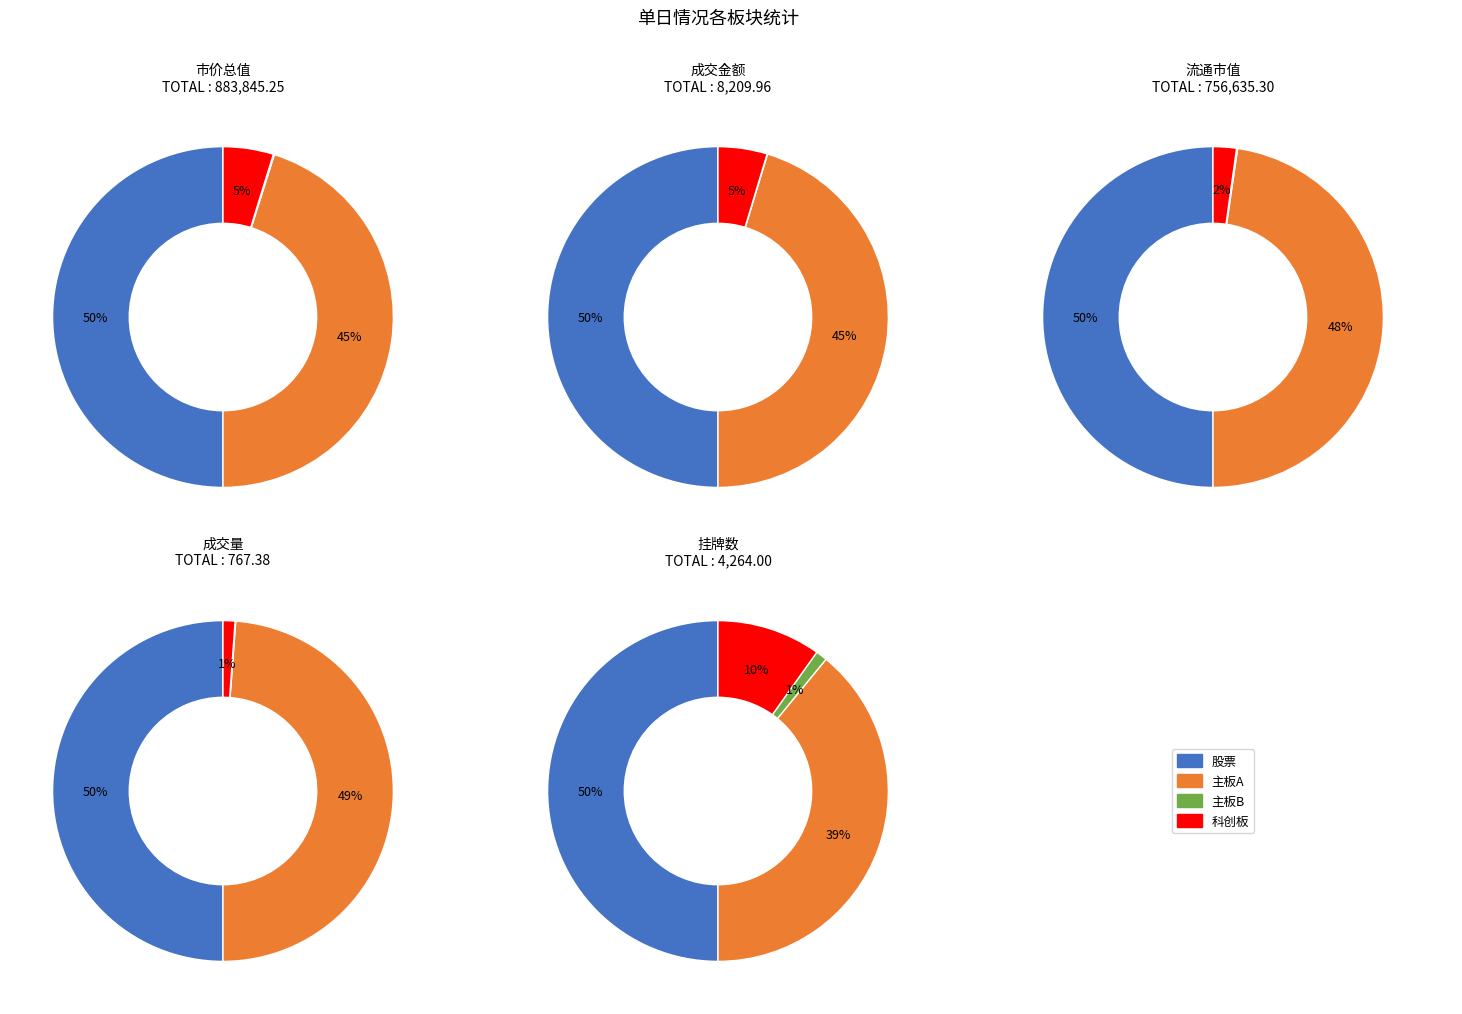

What is the smallest slice in the pie chart?

主板B